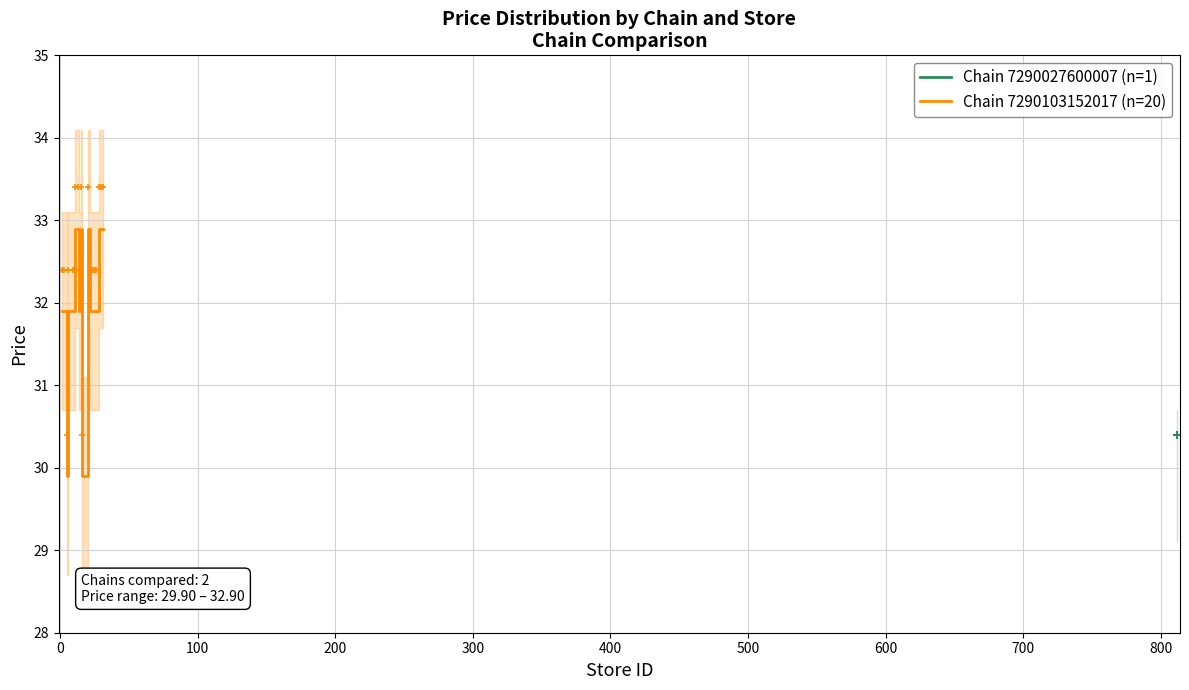

Is this an area chart (filled region under the line)?

No